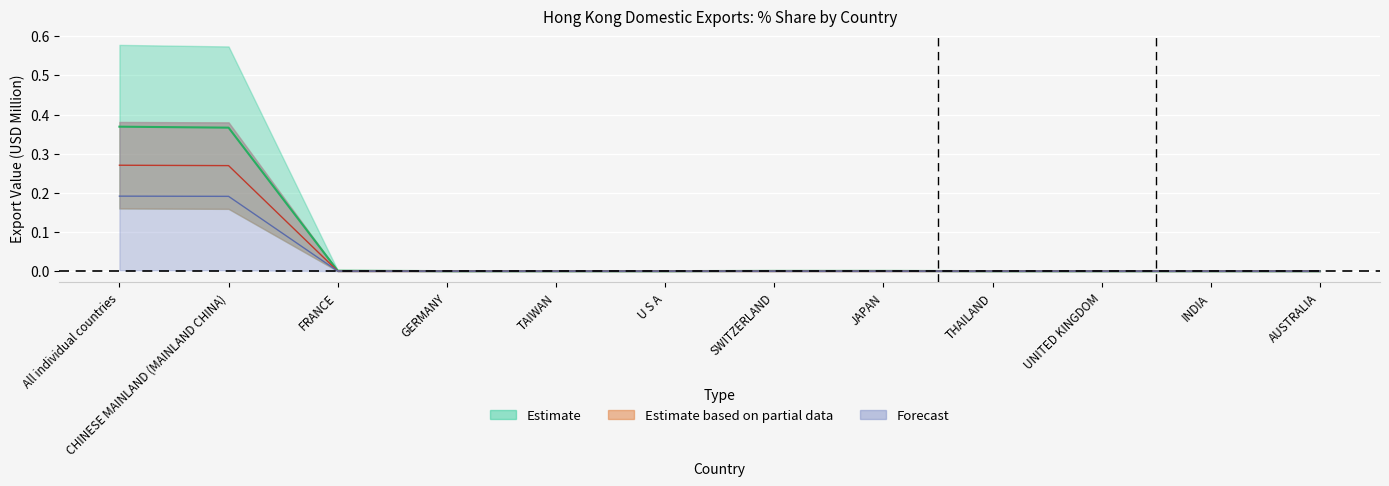

Which has a higher value, TAIWAN or THAILAND?

TAIWAN